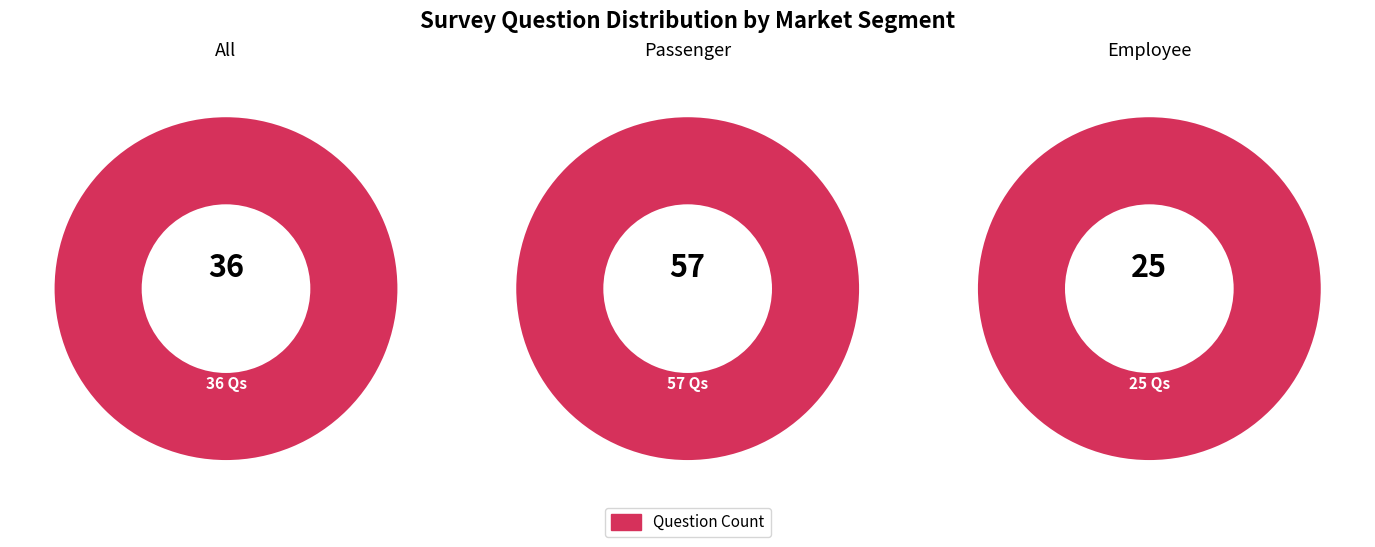

What is the change in value from All to Employee?

-11